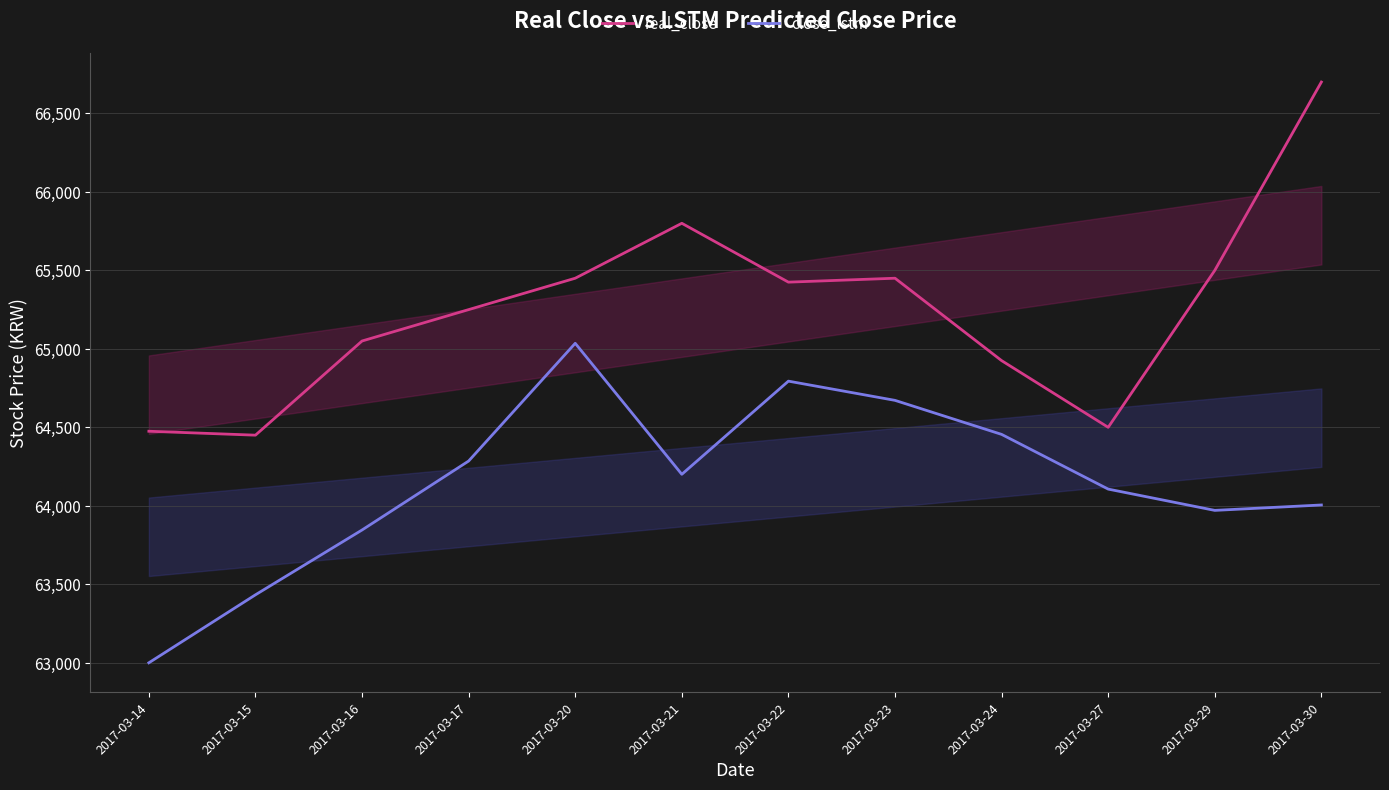

The real_close series shows 105721.1 at 2017-03-16. True or false?

False